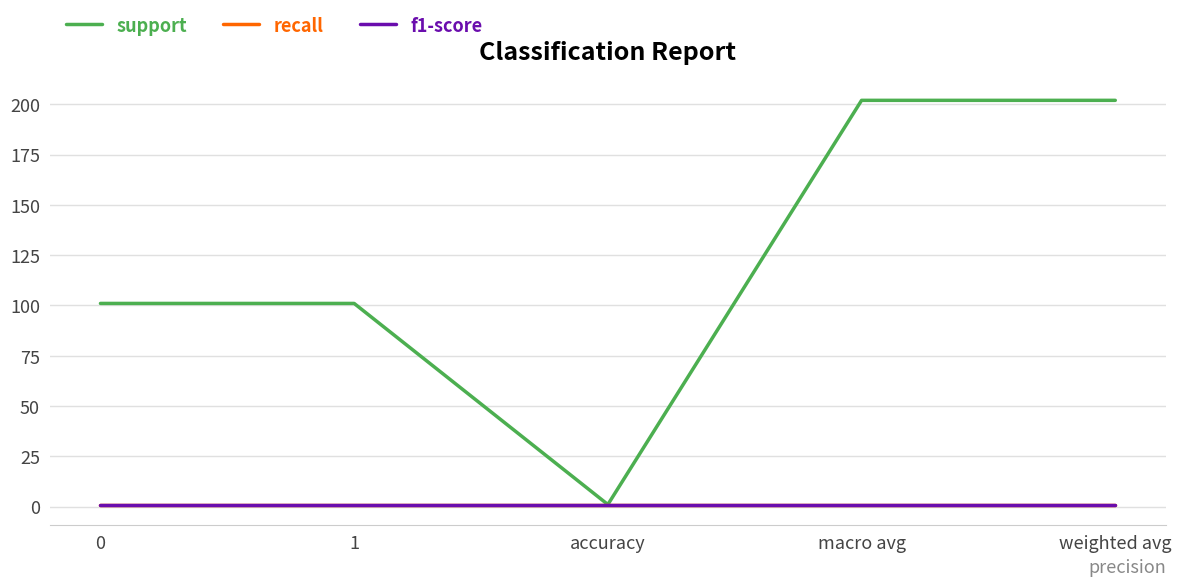

Does the chart have visible grid lines?

Yes